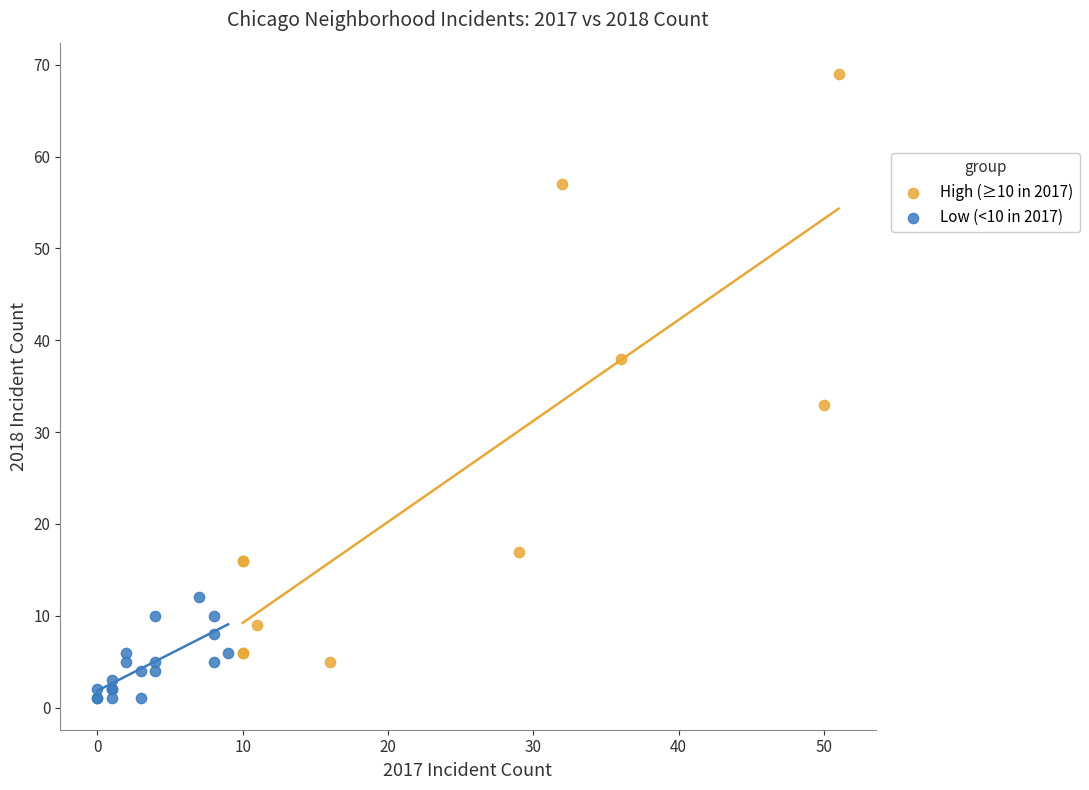

Which series has the largest Y range (max minus min)?

High (≥10 in 2017)